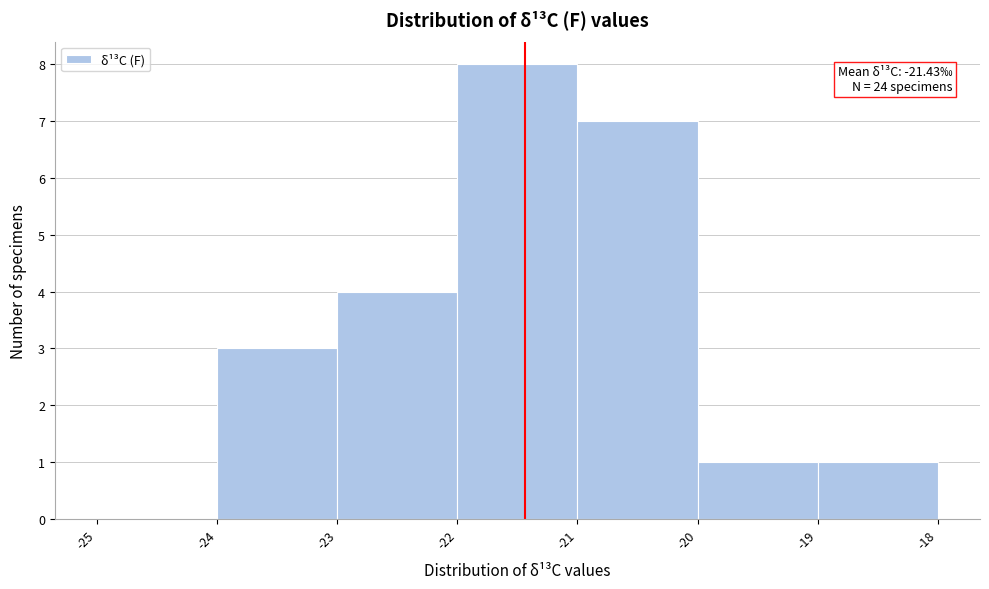

Over which range of the x-axis is the bar tallest?

-22 to -21